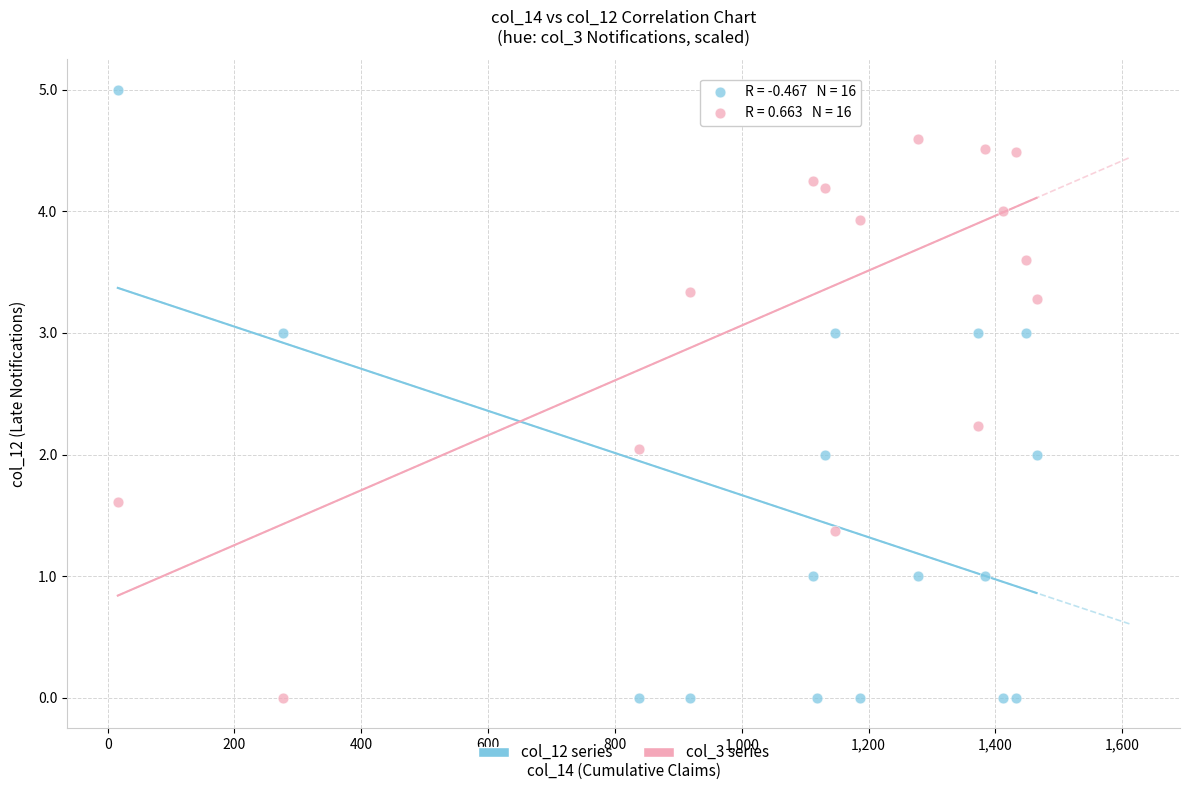

Across all data points, what is the range of Y values (max minus min)?

5.0